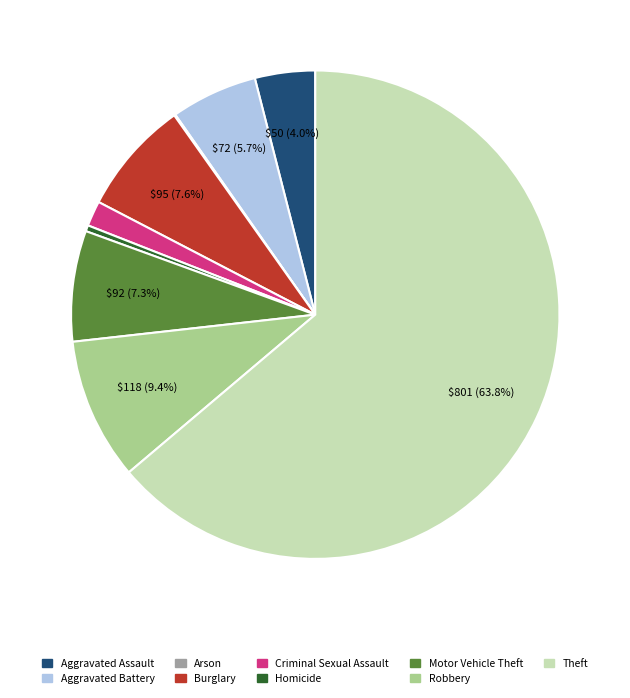

Is the sum of Homicide and Motor Vehicle Theft greater than half?

No